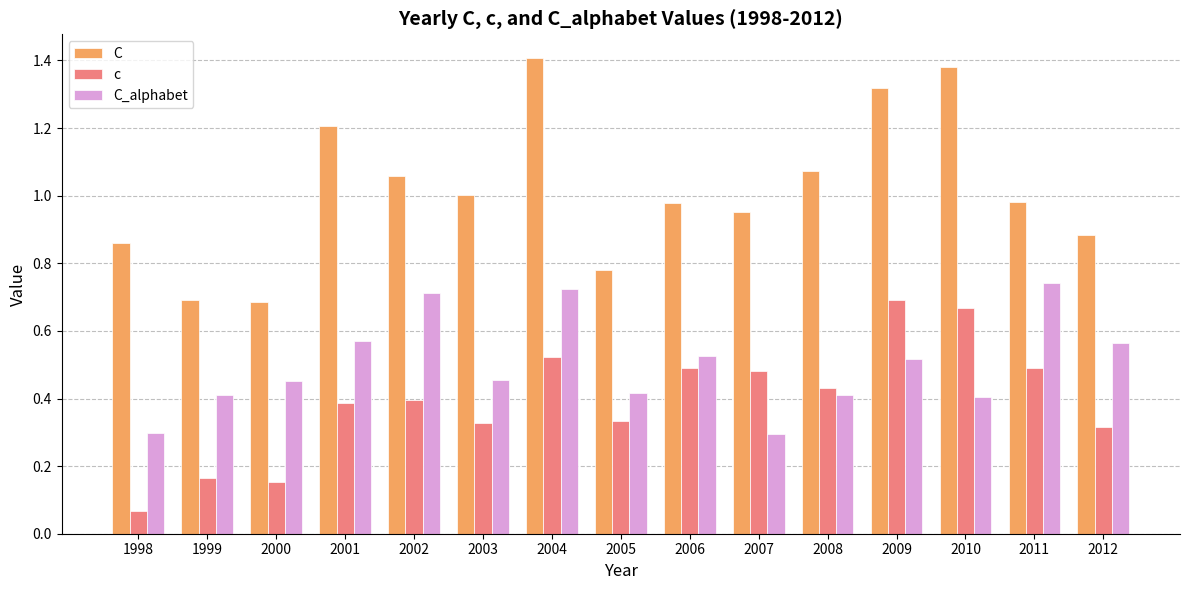

What are all the series names shown in the legend?

C, c, C_alphabet